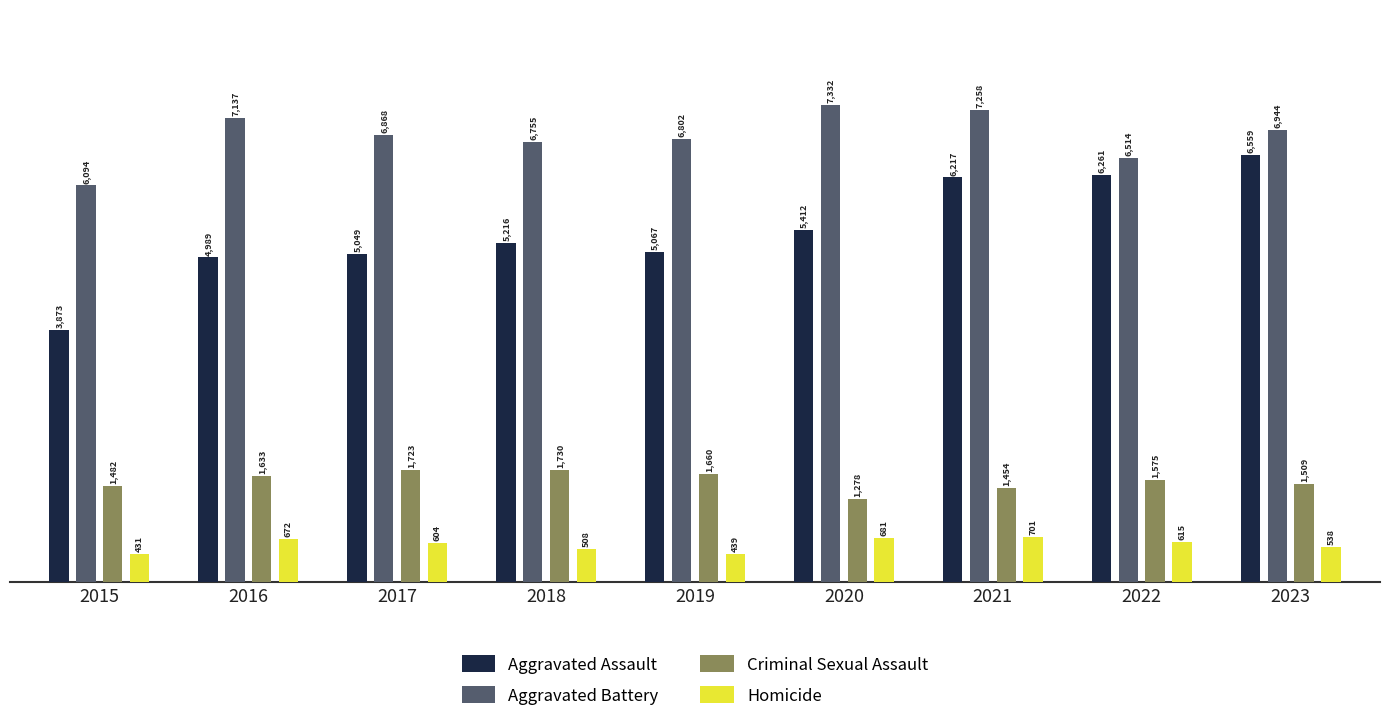

Reading left to right, list all the values displayed in this chart.

Aggravated Assault: 3873	4989	5049	5216	5067	5412	6217	6261	6559
Aggravated Battery: 6094	7137	6868	6755	6802	7332	7258	6514	6944
Criminal Sexual Assault: 1482	1633	1723	1730	1660	1278	1454	1575	1509
Homicide: 431	672	604	508	439	681	701	615	538